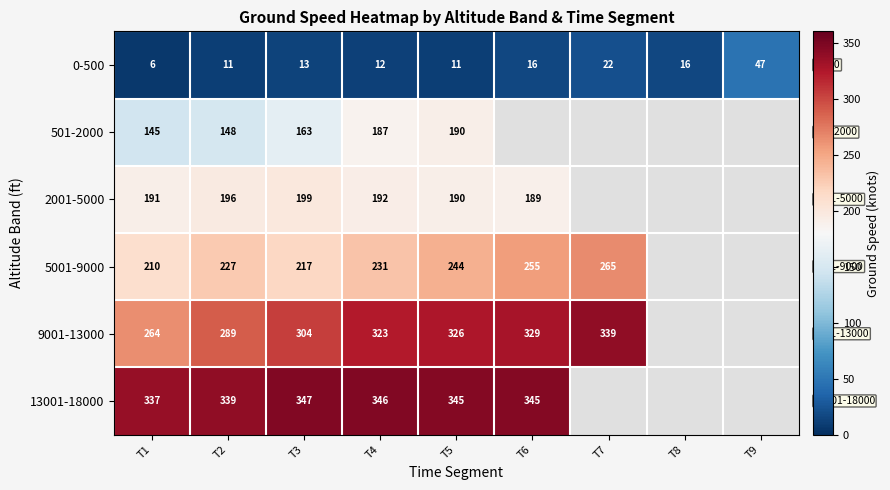

What is the difference between the highest and lowest values at T4?

334